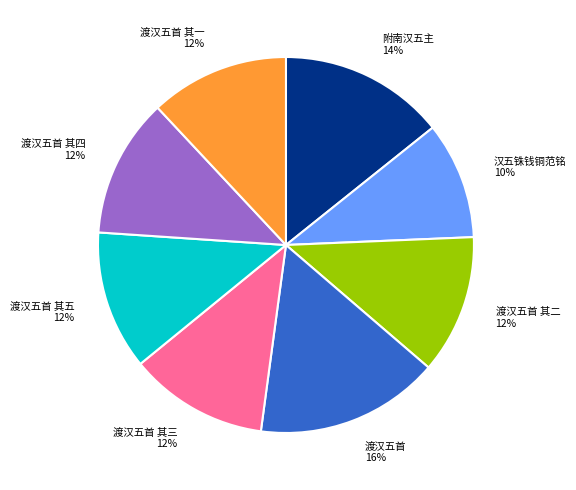

True or false: 渡汉五首 accounts for 29% of the total.

False